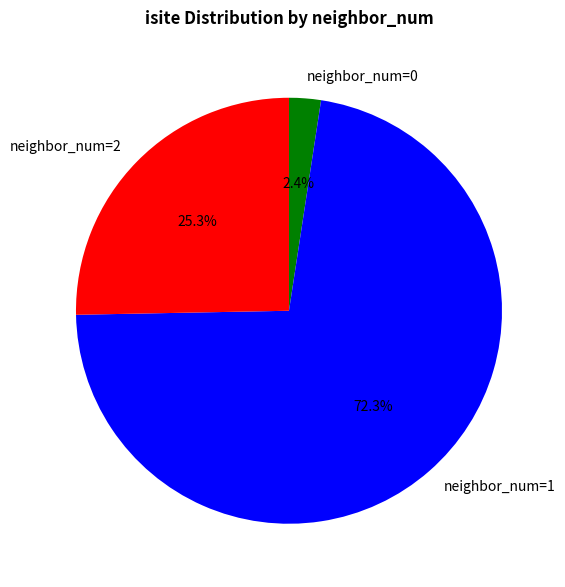

Rank the categories by value from highest to lowest.

neighbor_num=1, neighbor_num=2, neighbor_num=0